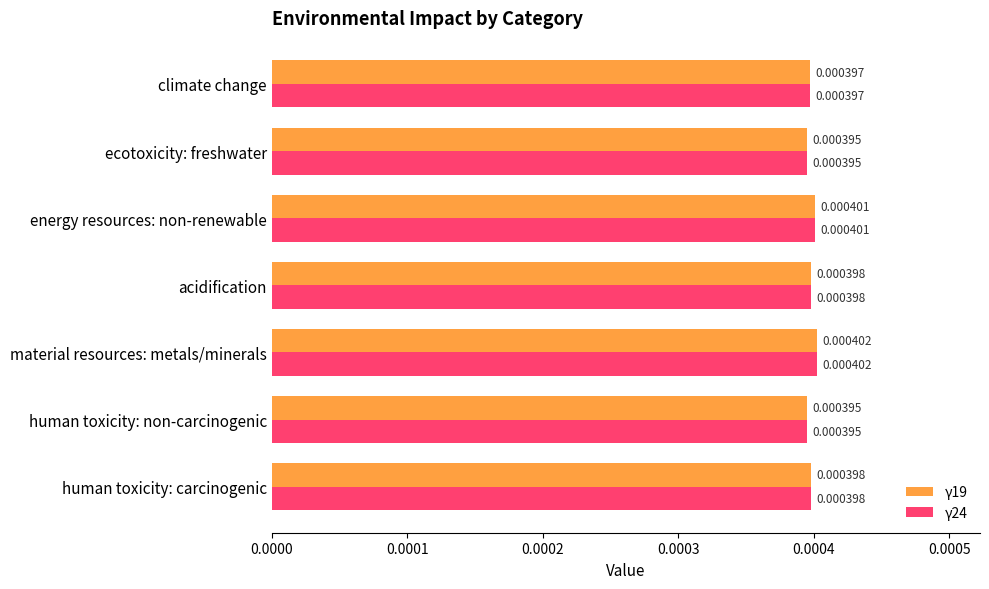

What are all the series names shown in the legend?

γ19, γ24